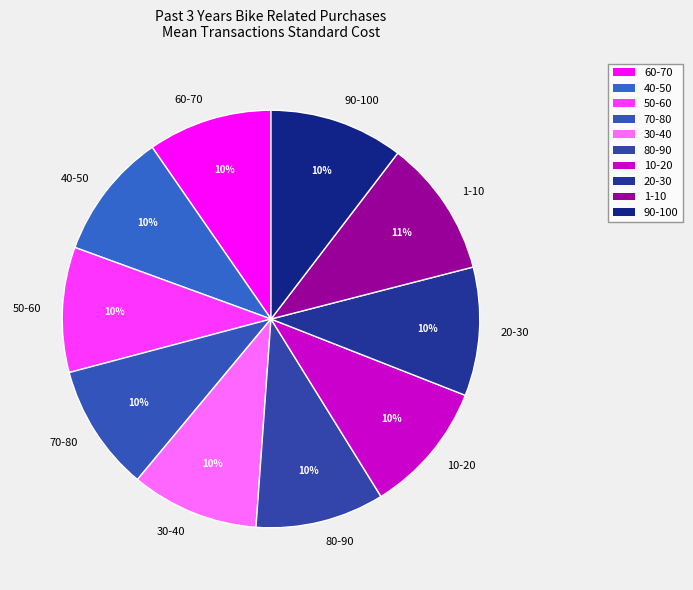

True or false: 40-50 accounts for 1% of the total.

False